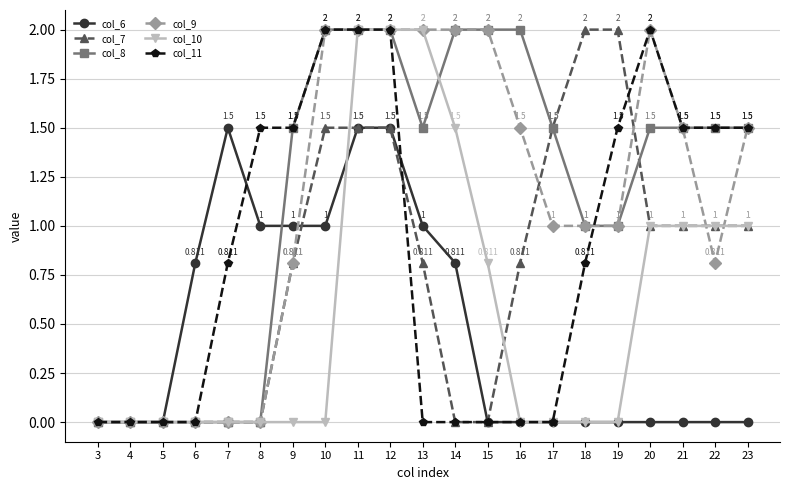

Does the chart have visible grid lines?

Yes